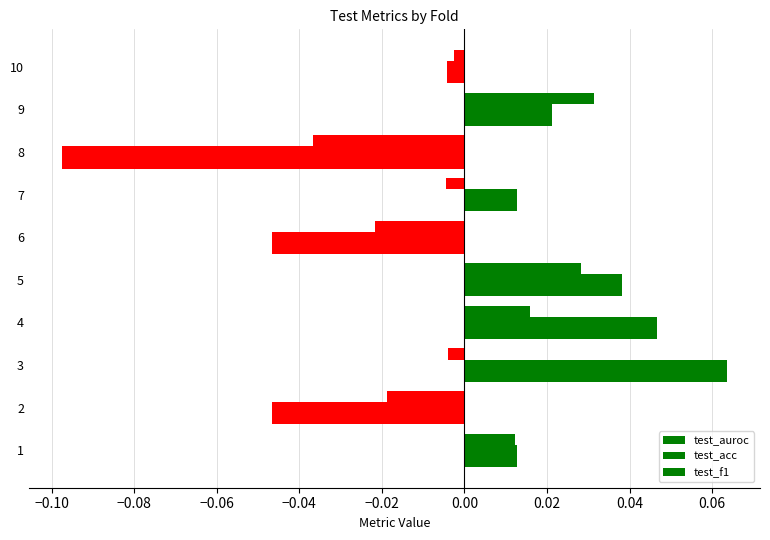

How many values in the test_f1 series exceed 0?

6